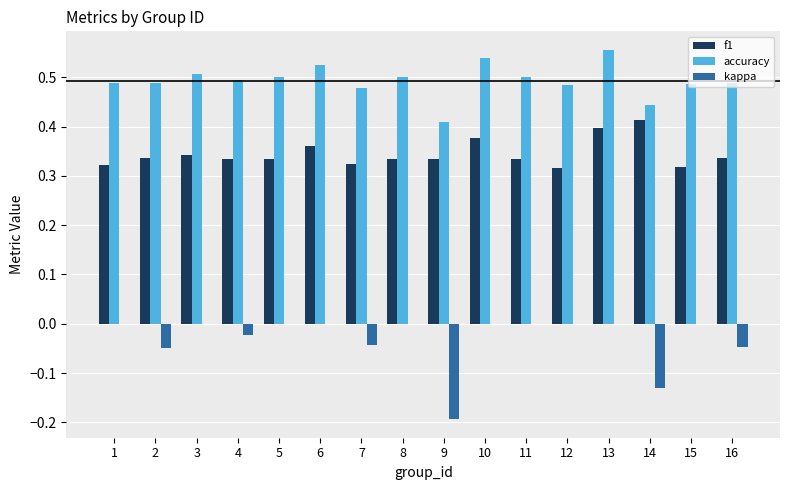

Is the value of f1 at 5 greater than the value of accuracy at 9?

No